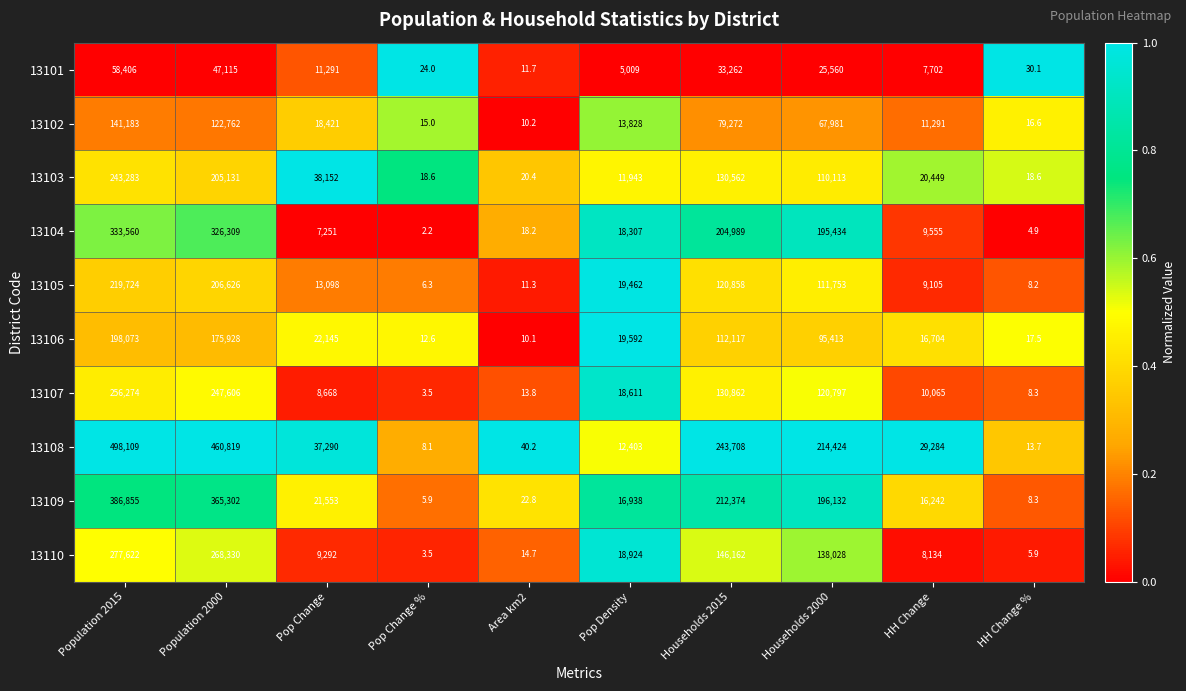

Which category has the highest value across all series?

Population 2015